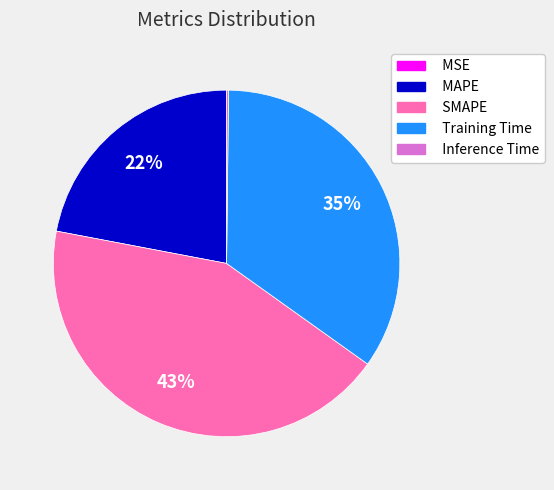

What percentage is the SMAPE slice, to the nearest percent?

43%